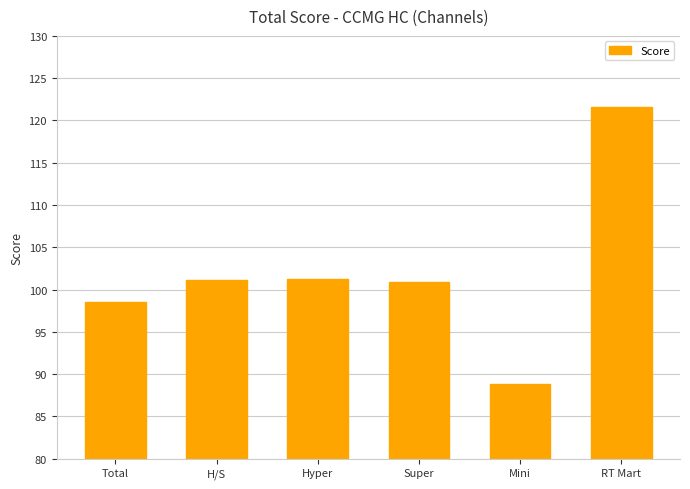

What is the difference between the maximum and minimum values?

32.7